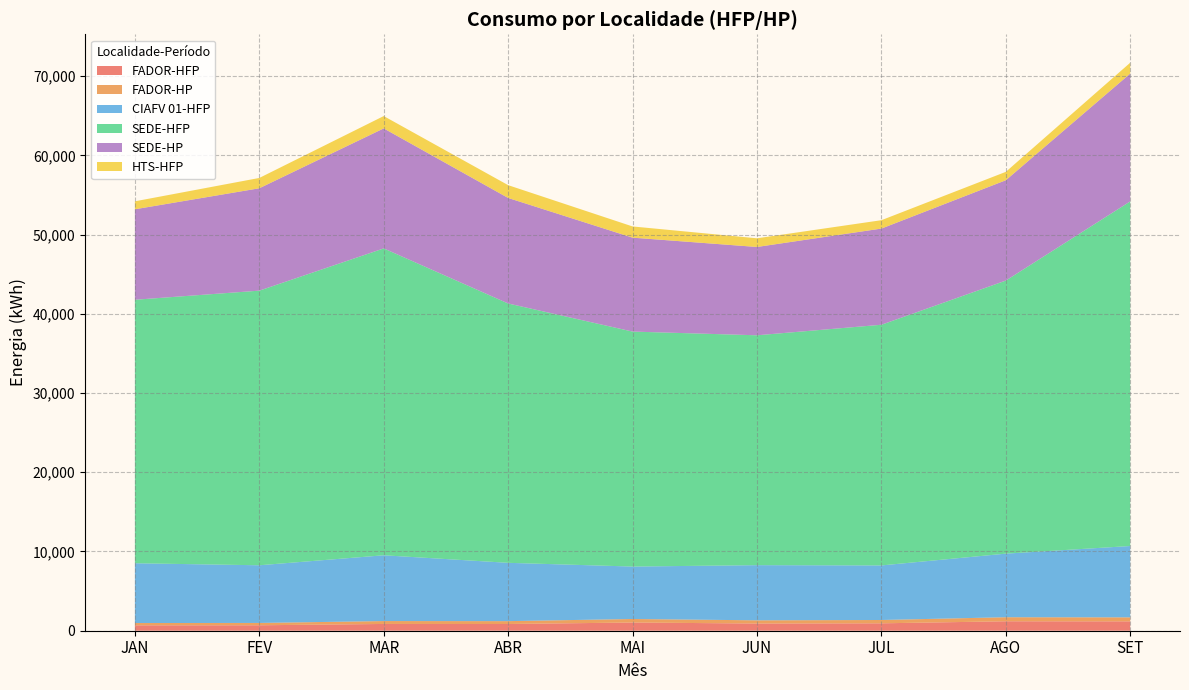

Reading left to right, extract all data points from this chart.

FADOR-HFP: 679.5	687.3	854.3	847.3	1036.9	906.2	934.2	1192.8	1181.3
FADOR-HP: 291.2	294.6	366.1	363.1	444.4	407.2	419.7	511.2	506.3
CIAFV 01-HFP: 7546.5	7279.6	8302.8	7360.2	6618.7	6962.7	6888.2	8025.7	9005.6
SEDE-HFP: 33257.1	34662.6	38732.6	32734.0	29658.6	29014.2	30377.2	34465.2	43496.4
SEDE-HP: 11421.1	12923.3	15148.1	13320.4	11856.1	11148.0	12141.4	12666.8	16134.0
HTS-HFP: 1005.0	1302.0	1557.7	1614.9	1413.6	1093.9	1056.7	1057.0	1372.8